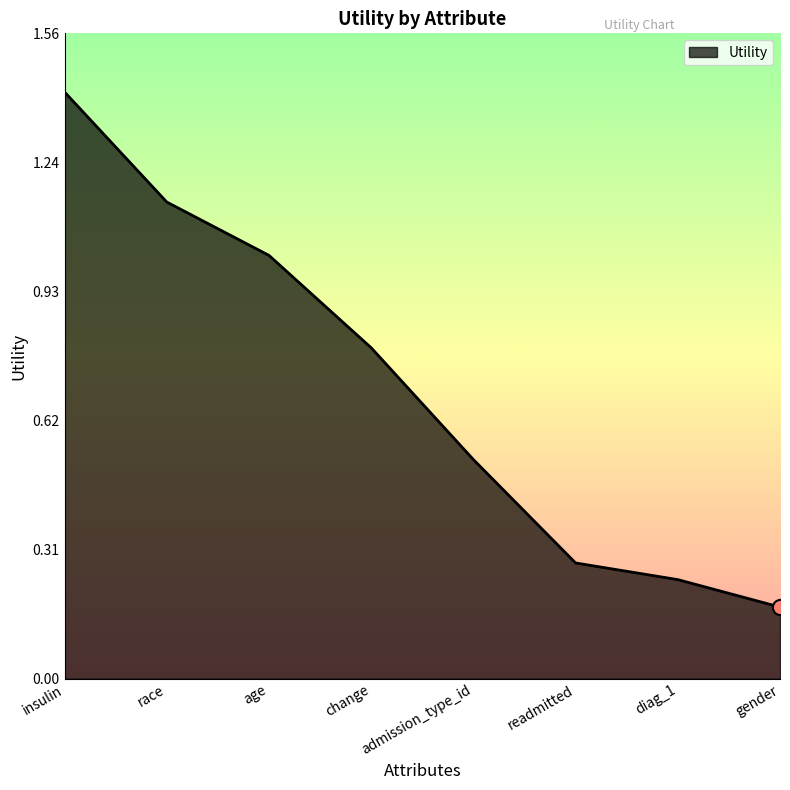

Which has a higher value, age or insulin?

insulin